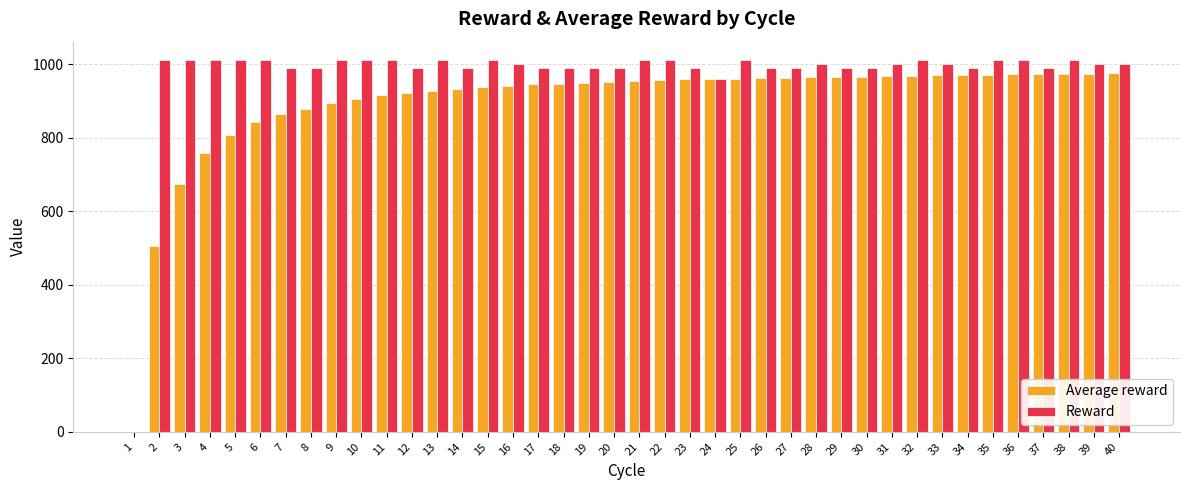

Is it true that Reward equals 991.0 at 27?

True